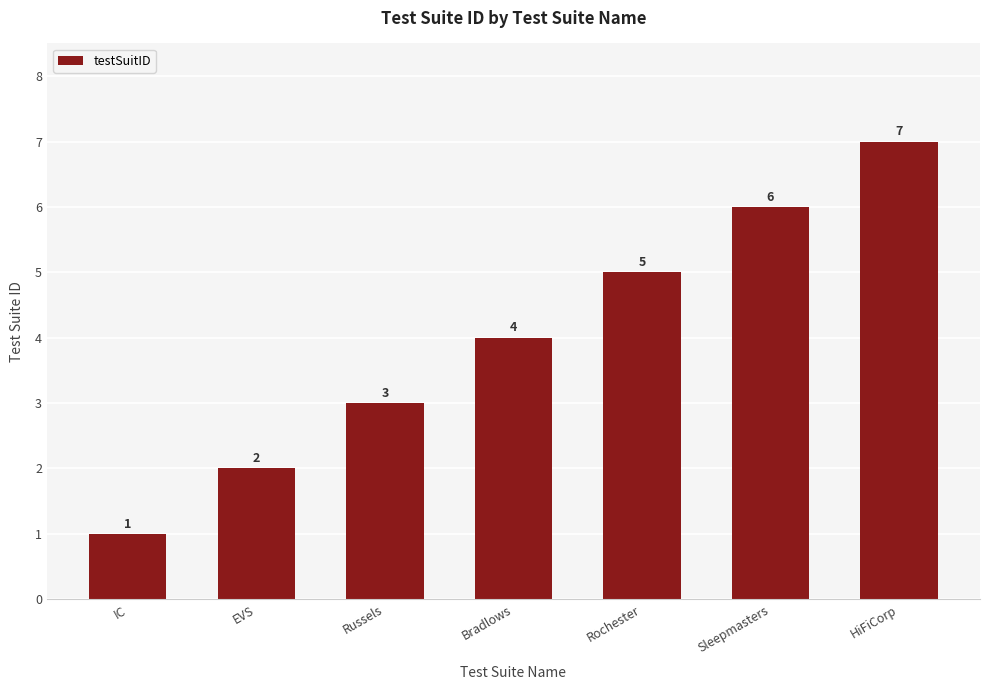

What is the value of the 2nd bar from the left?

2